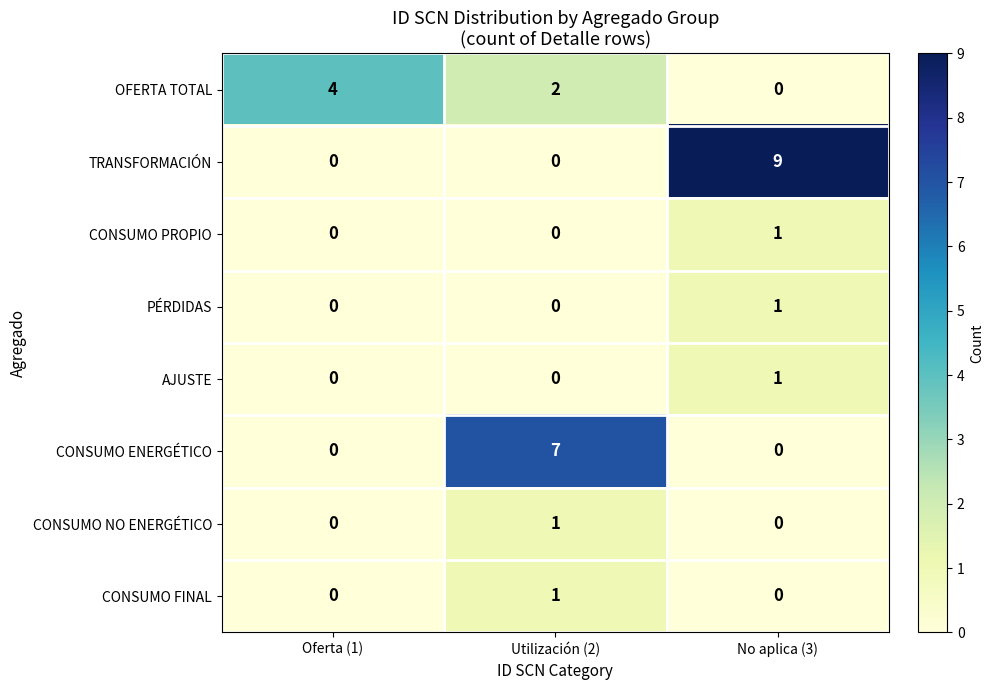

Reading left to right, transcribe all the data shown in this chart.

OFERTA TOTAL: 4	2	0
TRANSFORMACIÓN: 0	0	9
CONSUMO PROPIO: 0	0	1
PÉRDIDAS: 0	0	1
AJUSTE: 0	0	1
CONSUMO ENERGÉTICO: 0	7	0
CONSUMO NO ENERGÉTICO: 0	1	0
CONSUMO FINAL: 0	1	0